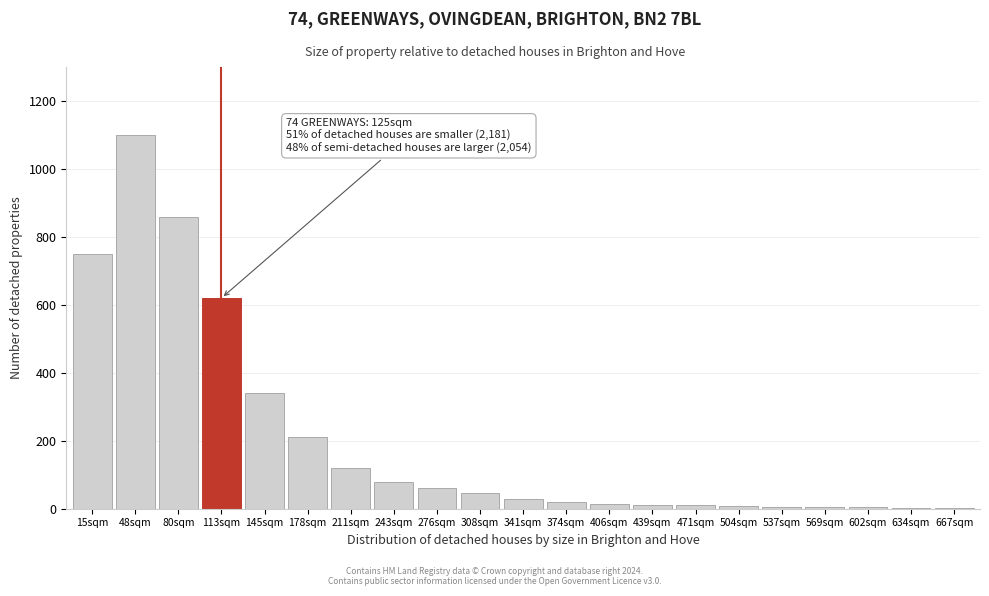

True or false: the data shows 45 at 308sqm.

True